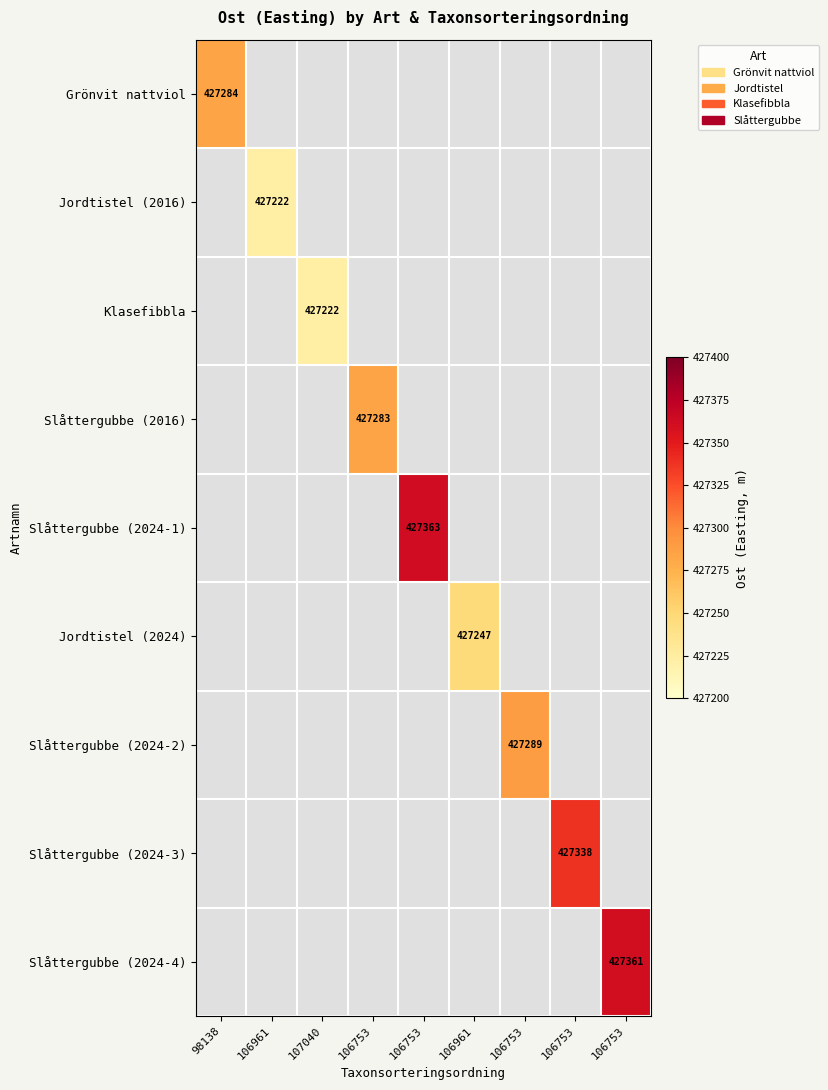

Between 106753 and 106753, which is larger?

106753